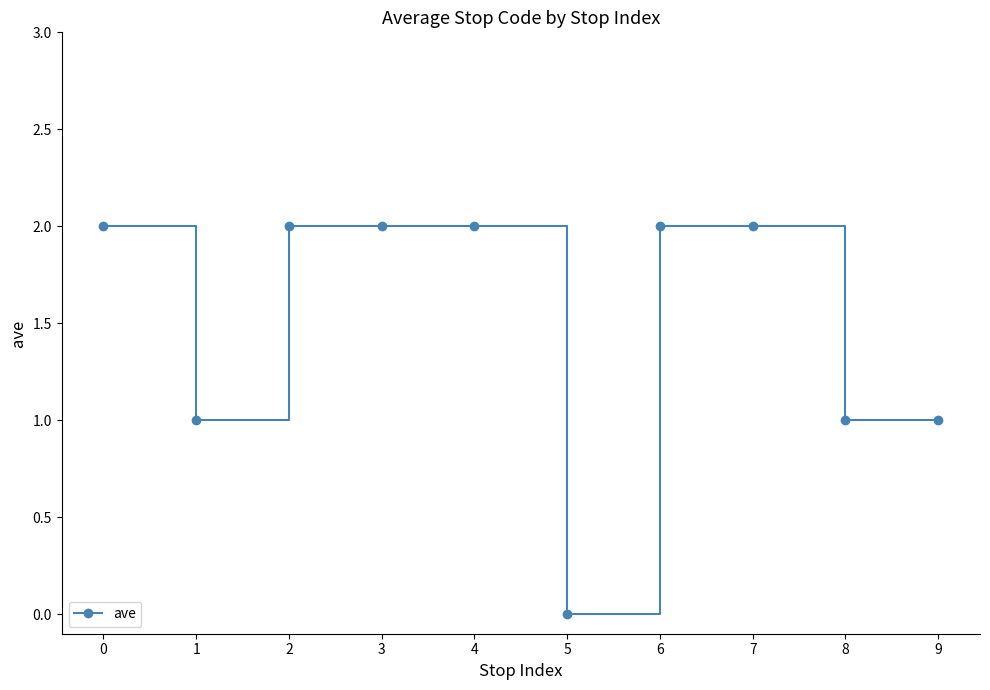

The value at 4 is 2. True or false?

True